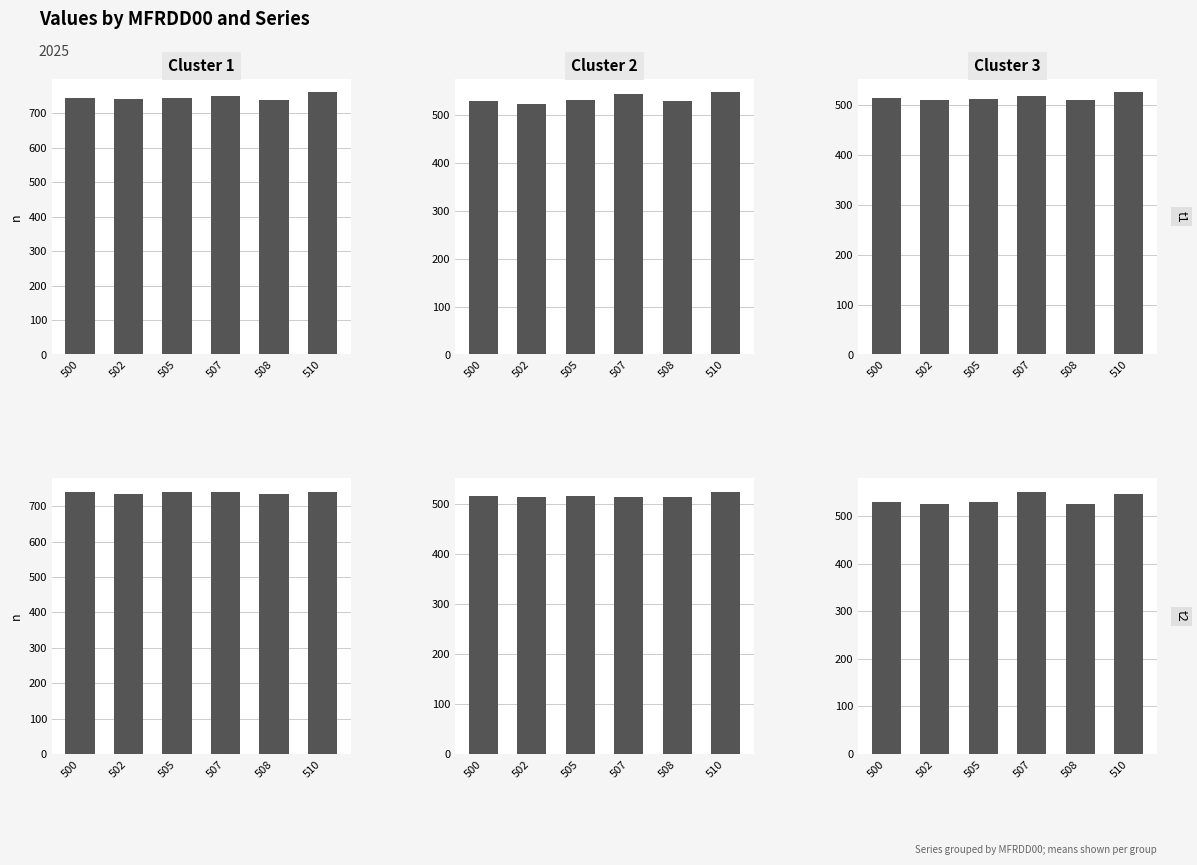

At 507, list the series in order from largest to smallest.

LNBSF00, MLBSO00, MFSAD00, MFHKD00, MFSPD00, MFZSD00